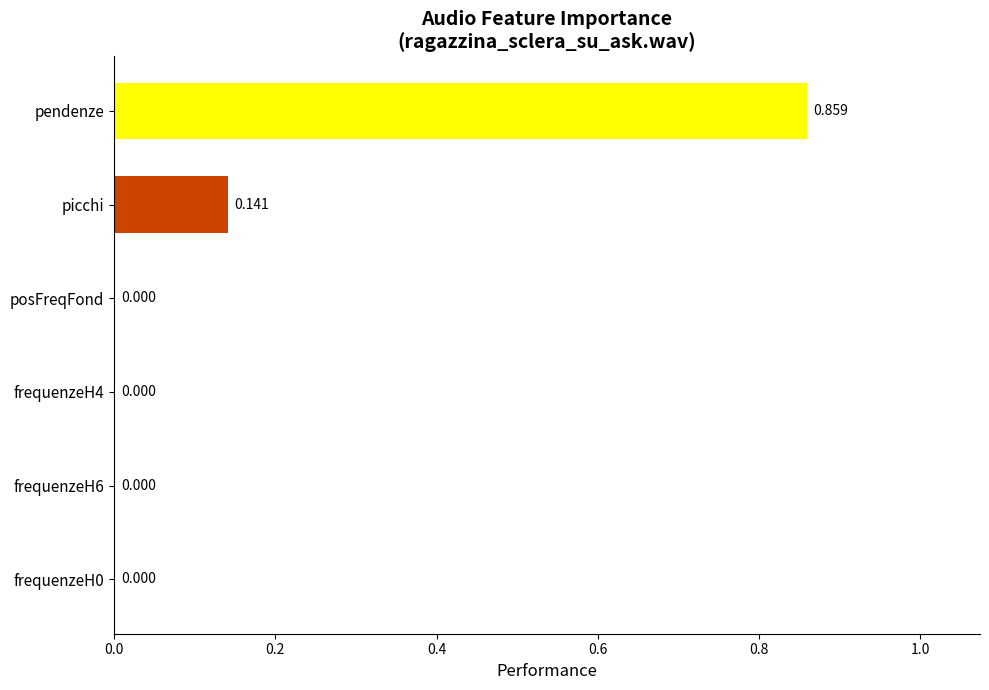

Between pendenze and frequenzeH6, which is larger?

pendenze